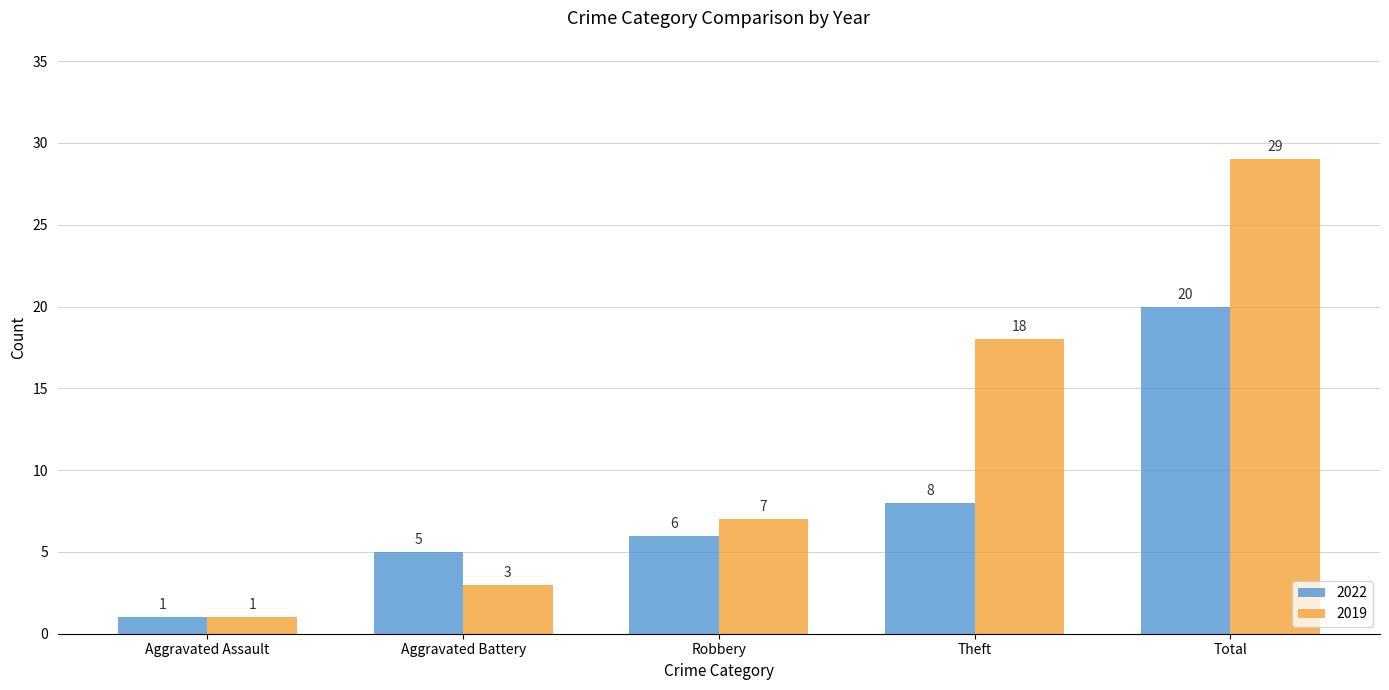

At which category does the chart reach its peak across all series?

Total